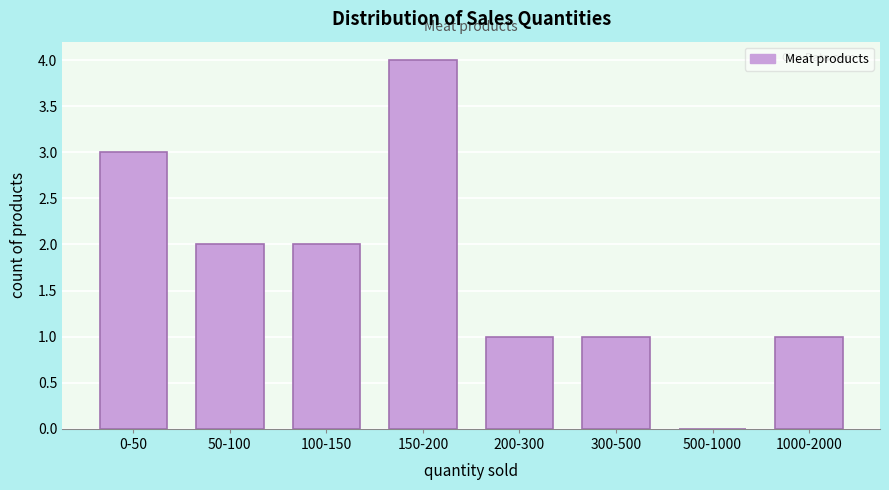

Reading left to right, transcribe all the data shown in this chart.

0-50=3	50-100=2	100-150=2	150-200=4	200-300=1	300-500=1	500-1000=0	1000-2000=1